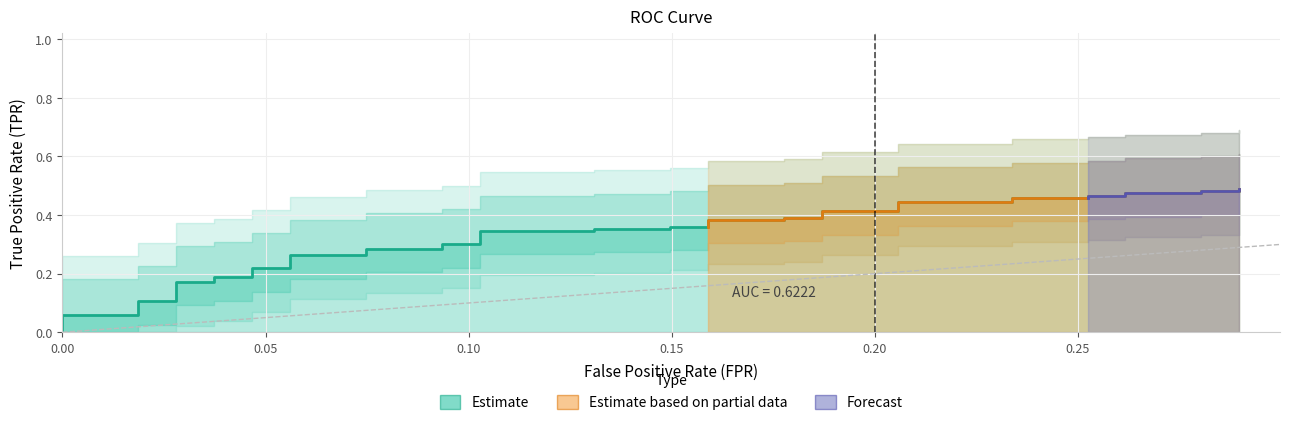

How many lines are shown in the chart?

1